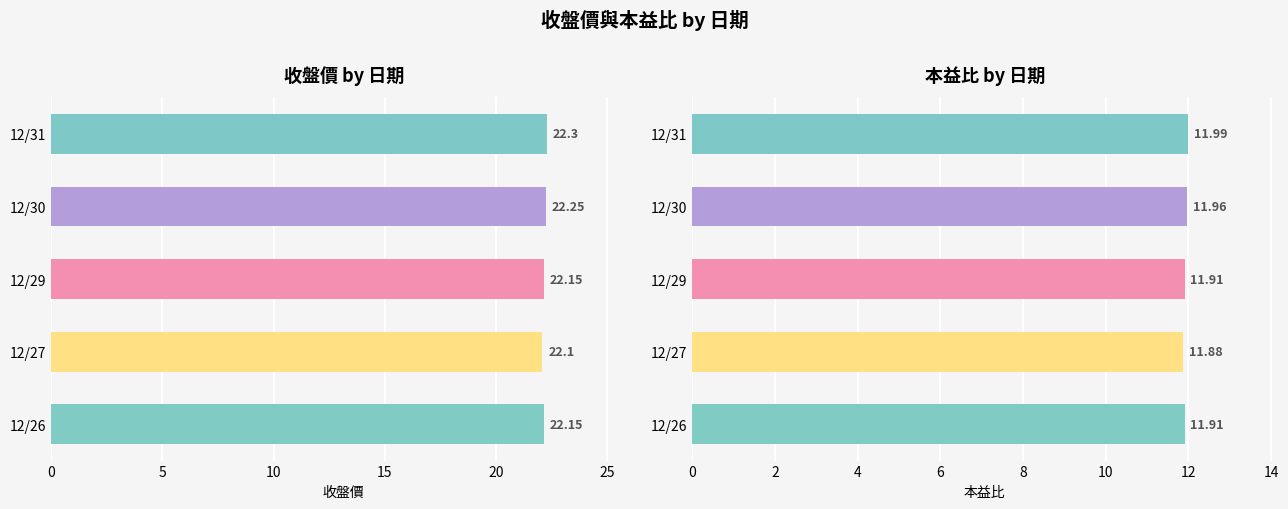

At 12/27, list the series in order from smallest to largest.

本益比, 收盤價